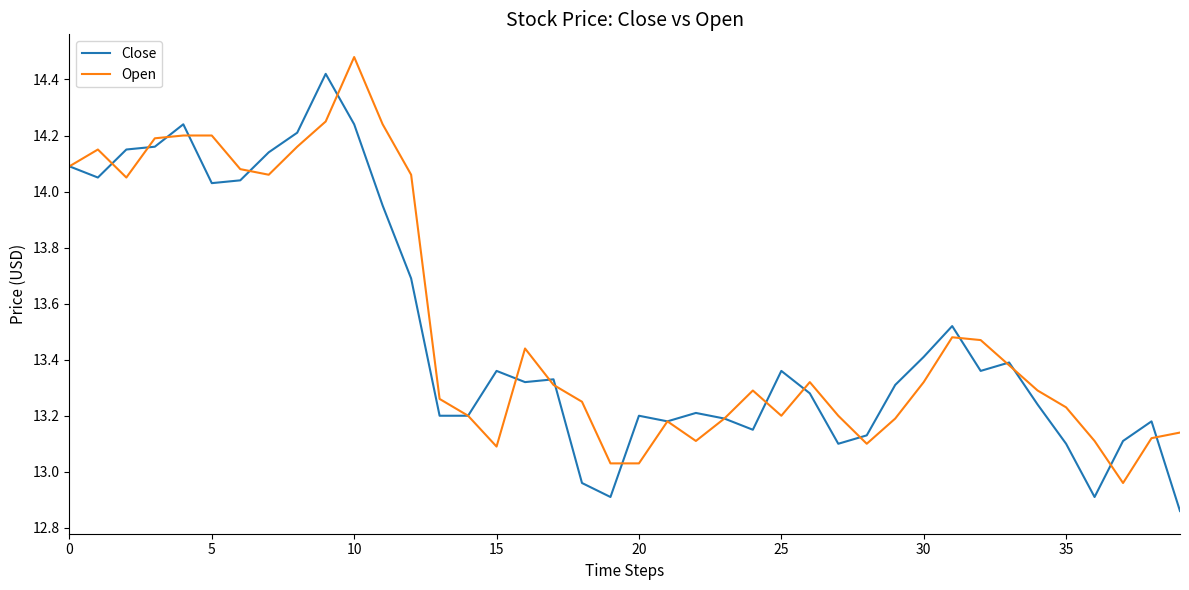

At how many categories does at least one series exceed 13?

40